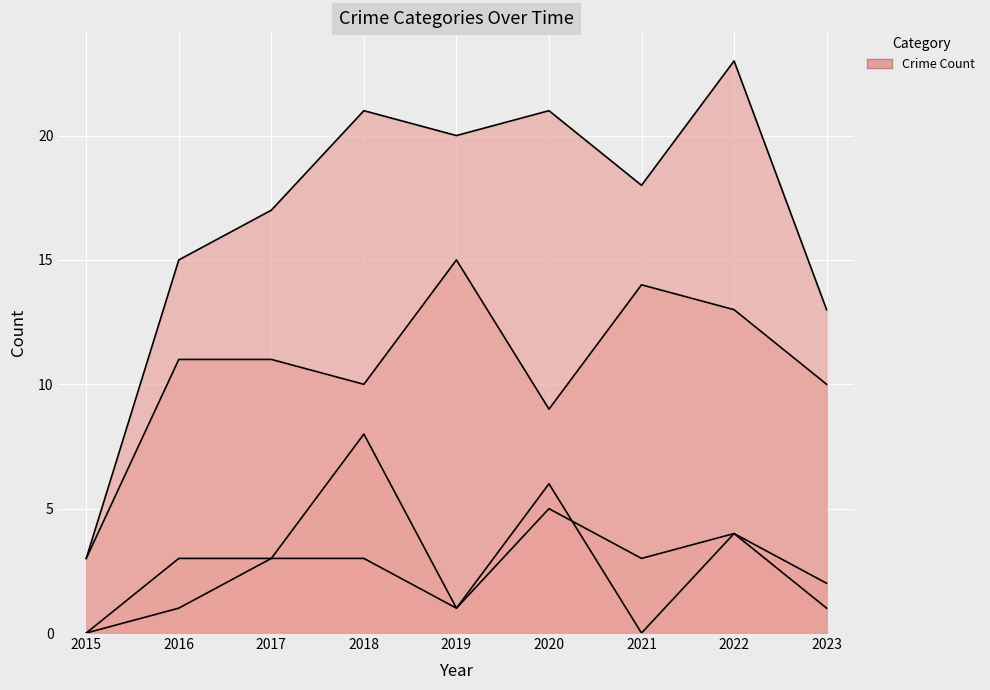

Reading left to right, transcribe all the data shown in this chart.

Robbery: 2015=3	2016=11	2017=11	2018=10	2019=15	2020=9	2021=14	2022=13	2023=10
Aggravated Assault: 2015=0	2016=3	2017=3	2018=3	2019=1	2020=6	2021=0	2022=4	2023=1
Aggravated Battery: 2015=0	2016=1	2017=3	2018=8	2019=1	2020=5	2021=3	2022=4	2023=2
Total: 2015=3	2016=15	2017=17	2018=21	2019=20	2020=21	2021=18	2022=23	2023=13